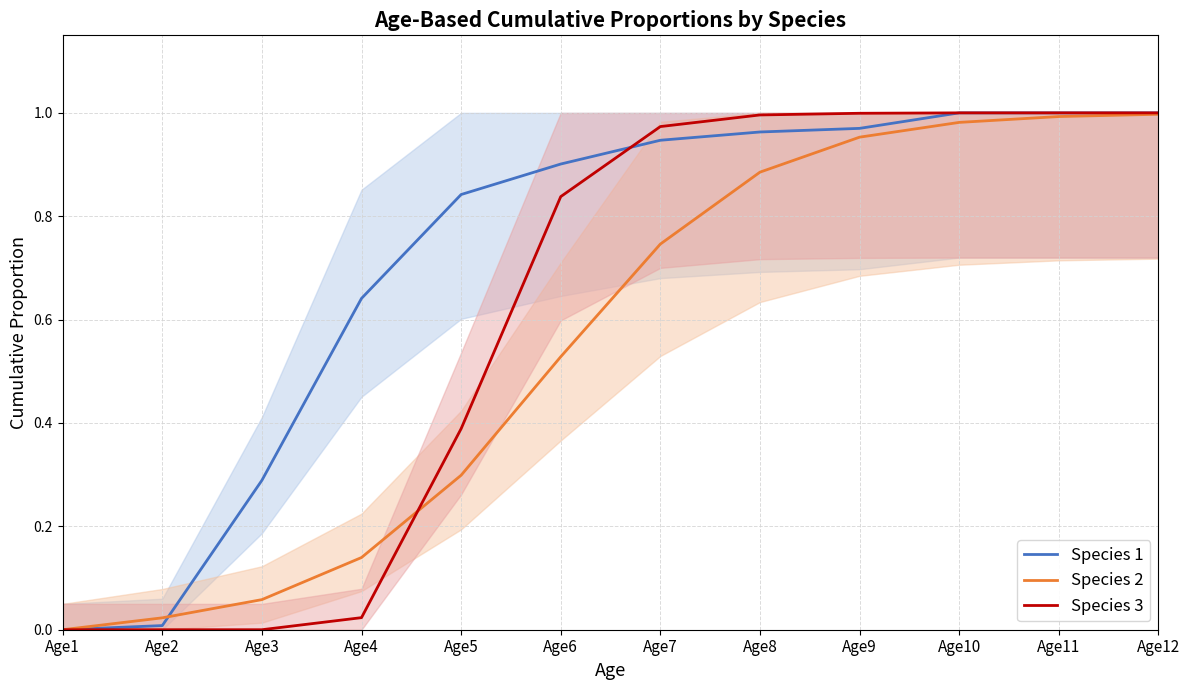

What are all the series names shown in the legend?

Species 1, Species 2, Species 3